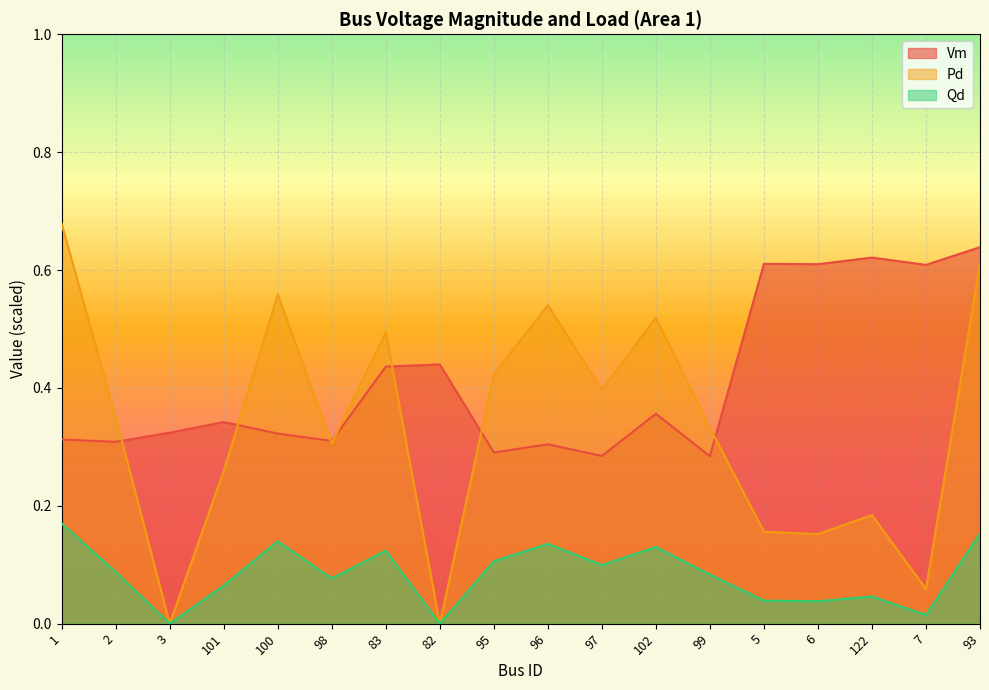

How many intersections are there between Pd and Vm?

7